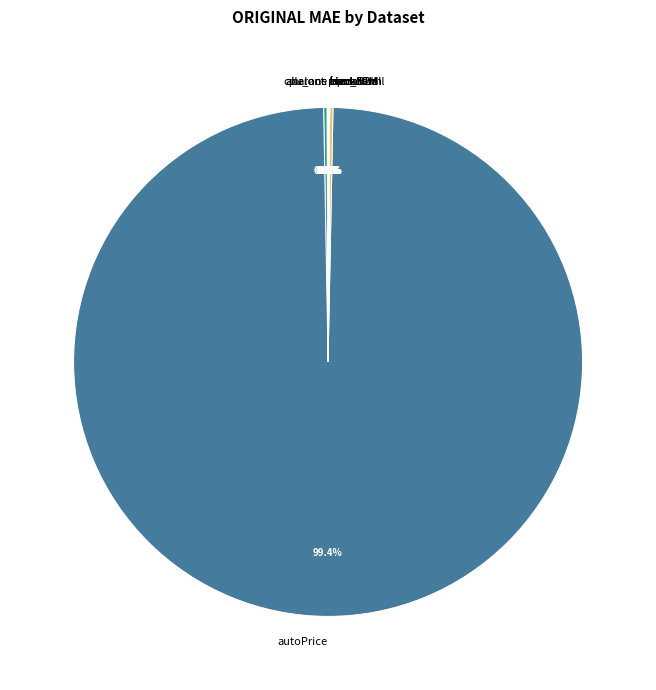

What is the largest slice in the pie chart?

autoPrice